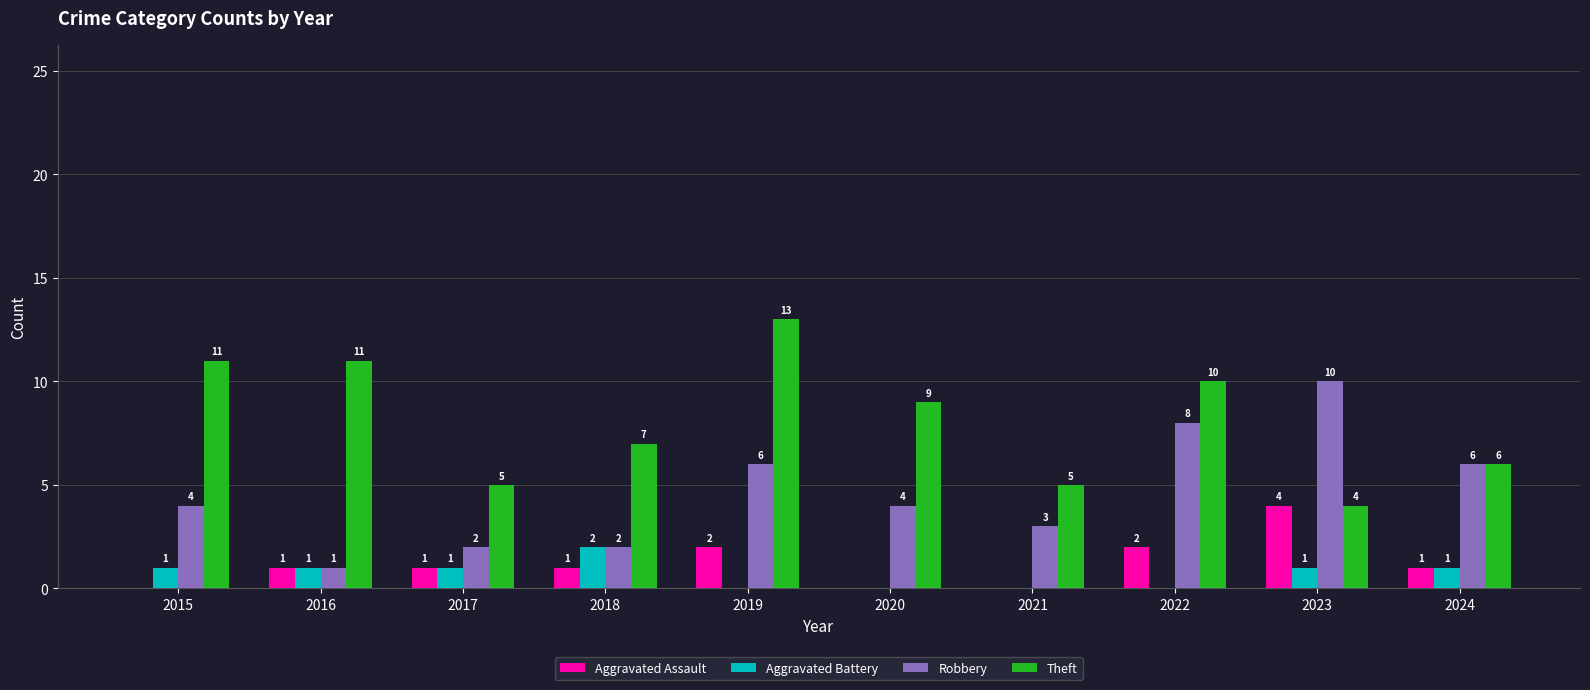

At which label does Aggravated Assault reach its peak?

2023